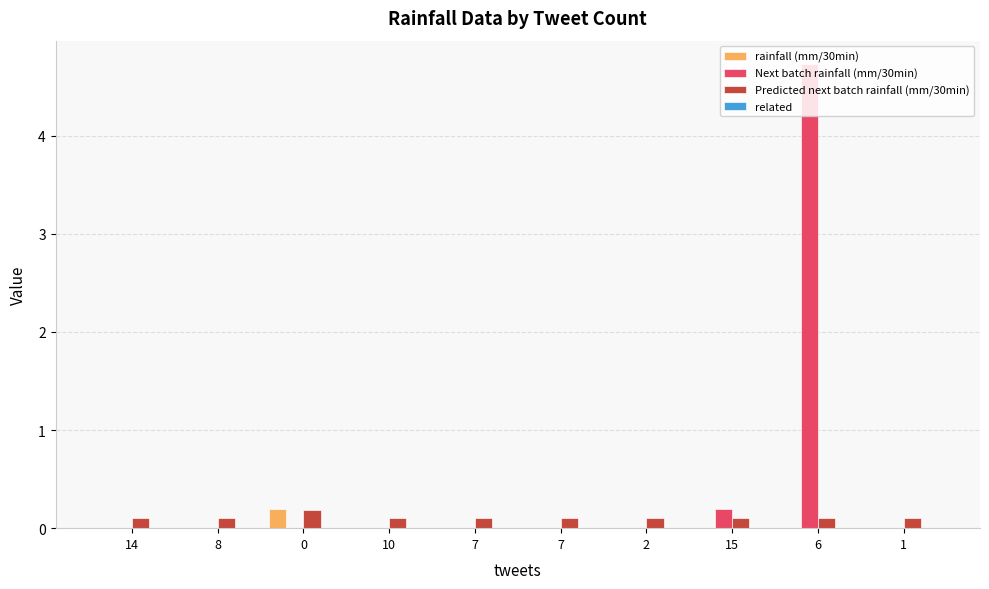

How many groups of bars are there?

10